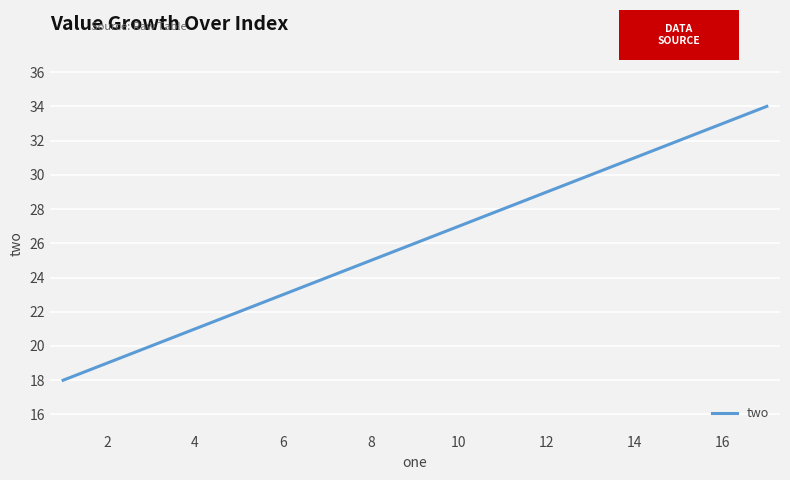

What is the difference between the second highest and second lowest values?

14